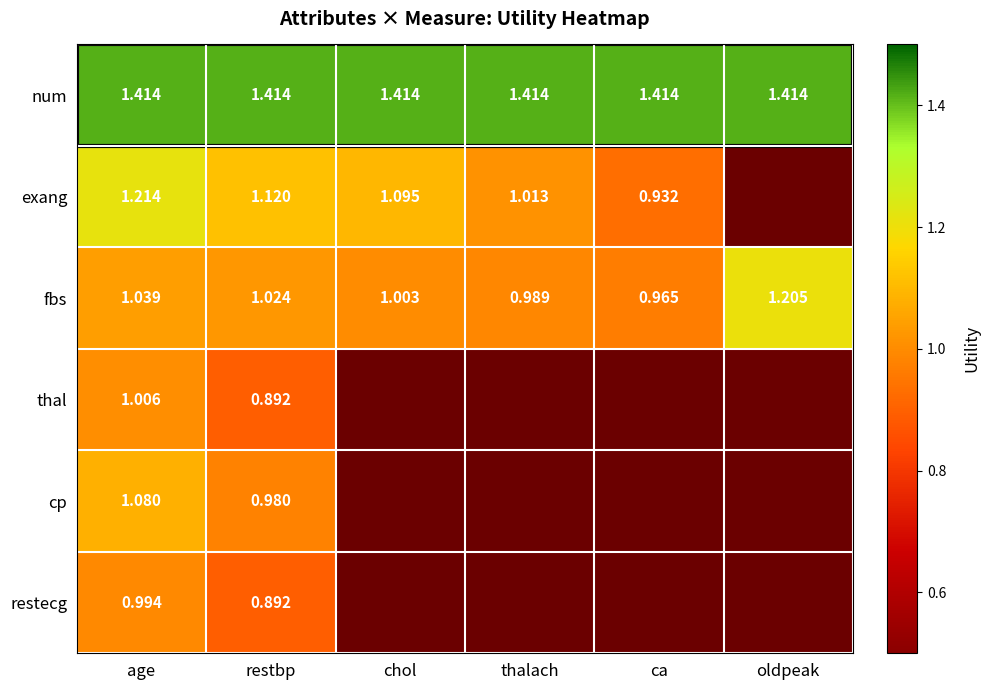

At how many categories does at least one series exceed 1?

6